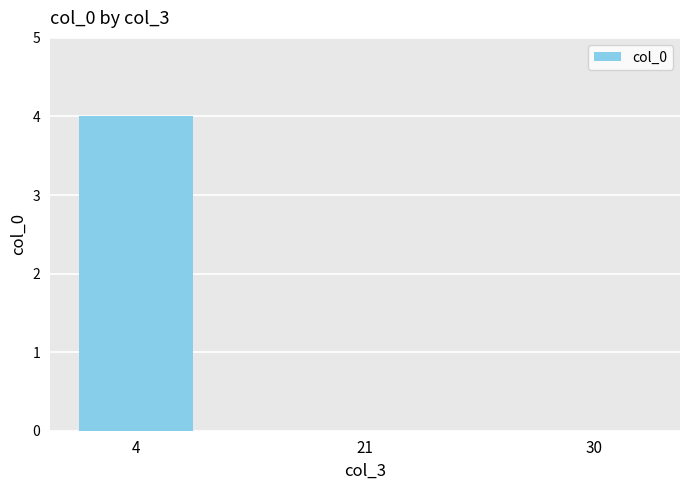

Reading left to right, transcribe all the data shown in this chart.

4=4	21=0	30=0